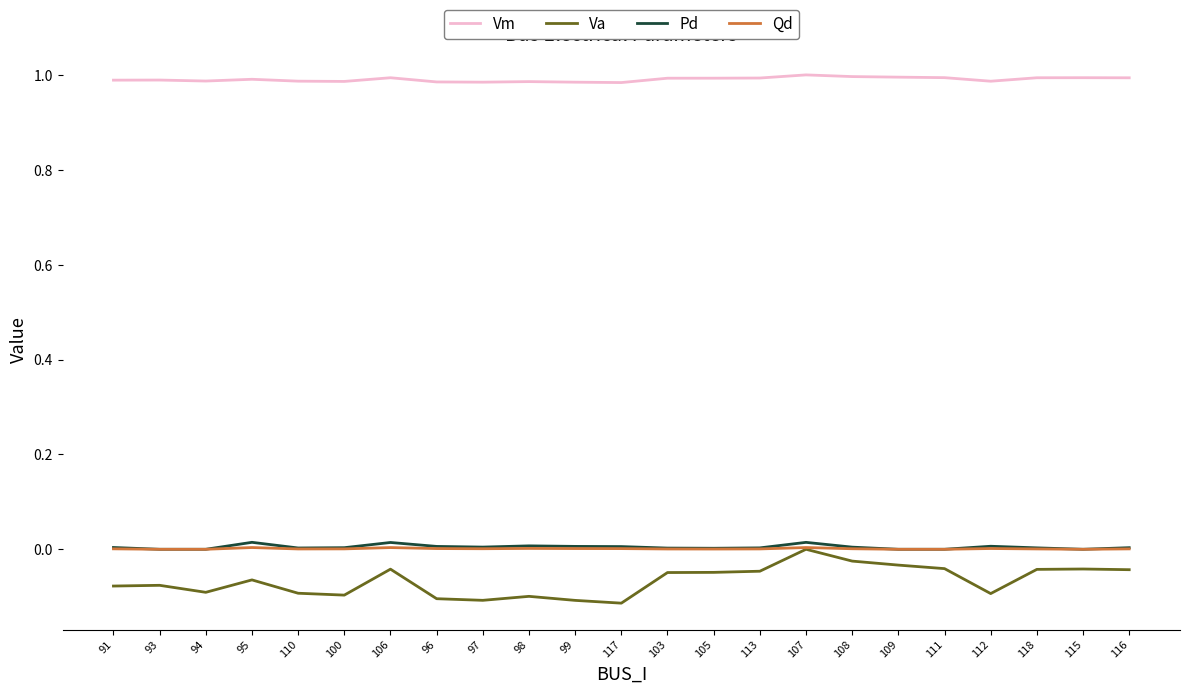

Which series has the largest total across all categories?

Vm